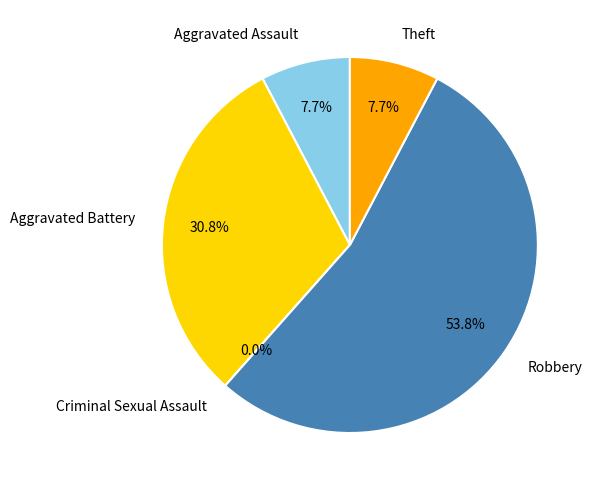

Rank the categories by value from lowest to highest.

Criminal Sexual Assault, Aggravated Assault, Theft, Aggravated Battery, Robbery